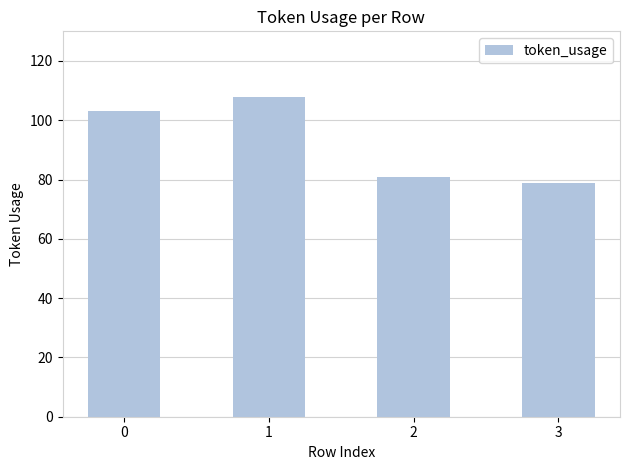

What is the ratio of the value at 2 to the value at 0?

0.8